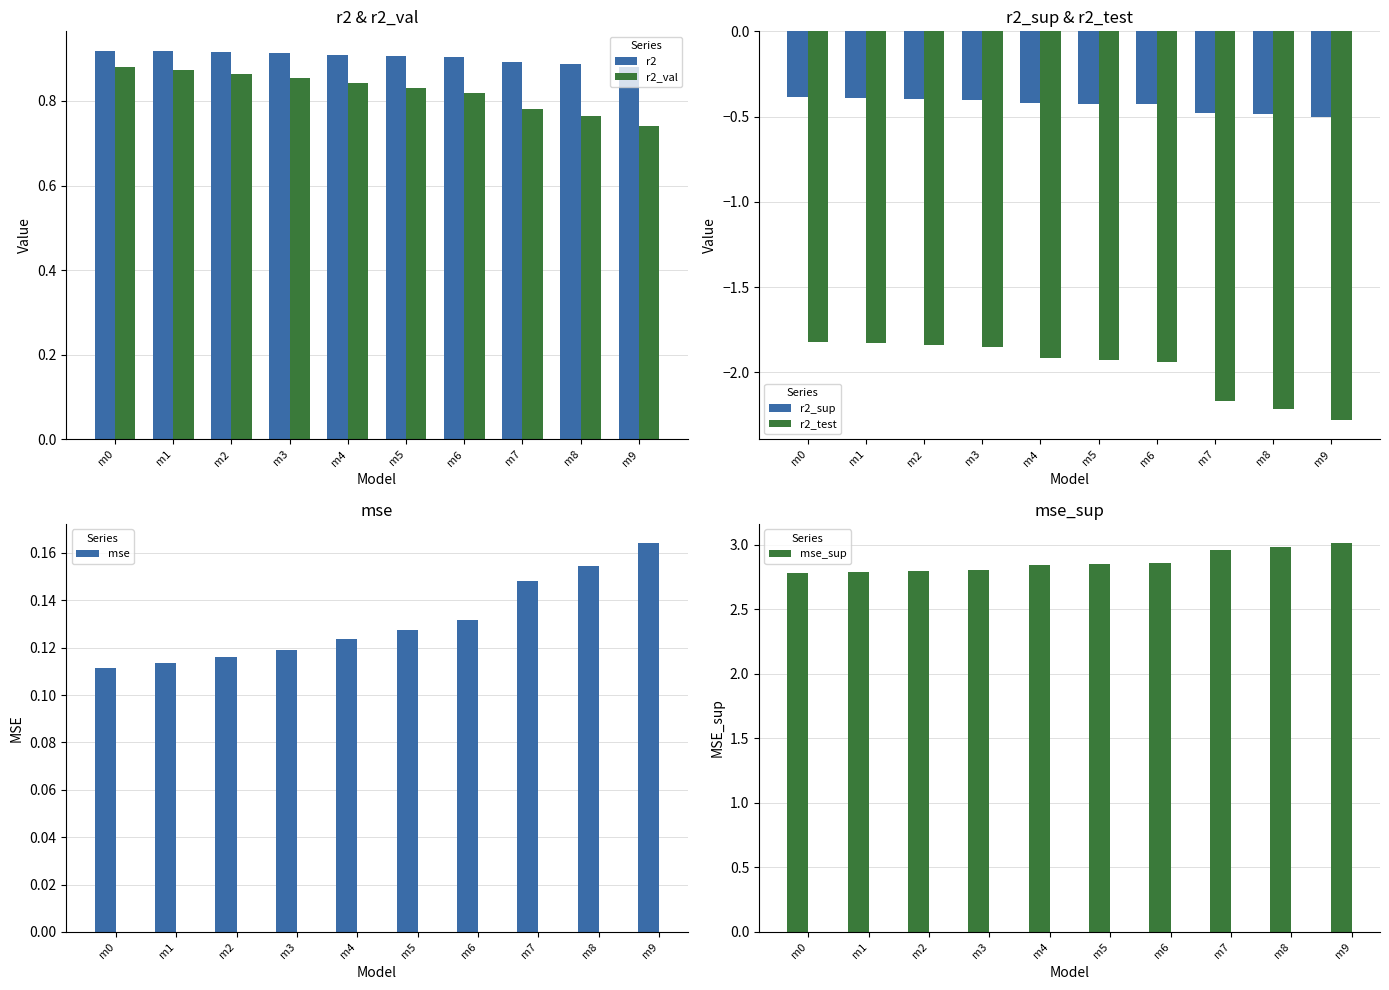

What is the average value of the mse series?

0.1